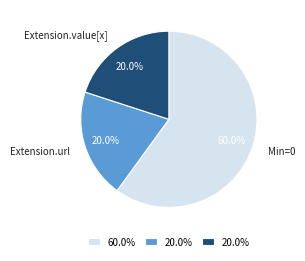

Is there any slice that represents more than half of the pie?

Yes